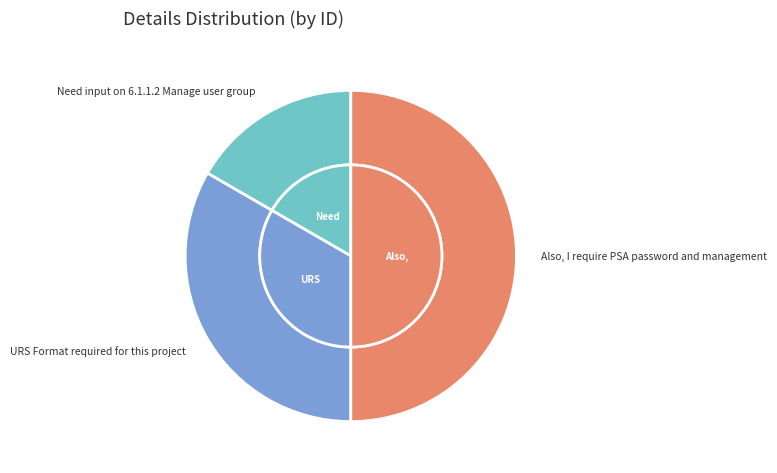

Is it true that Need input on 6.1.1.2 Manage user group is 17% of the pie?

True